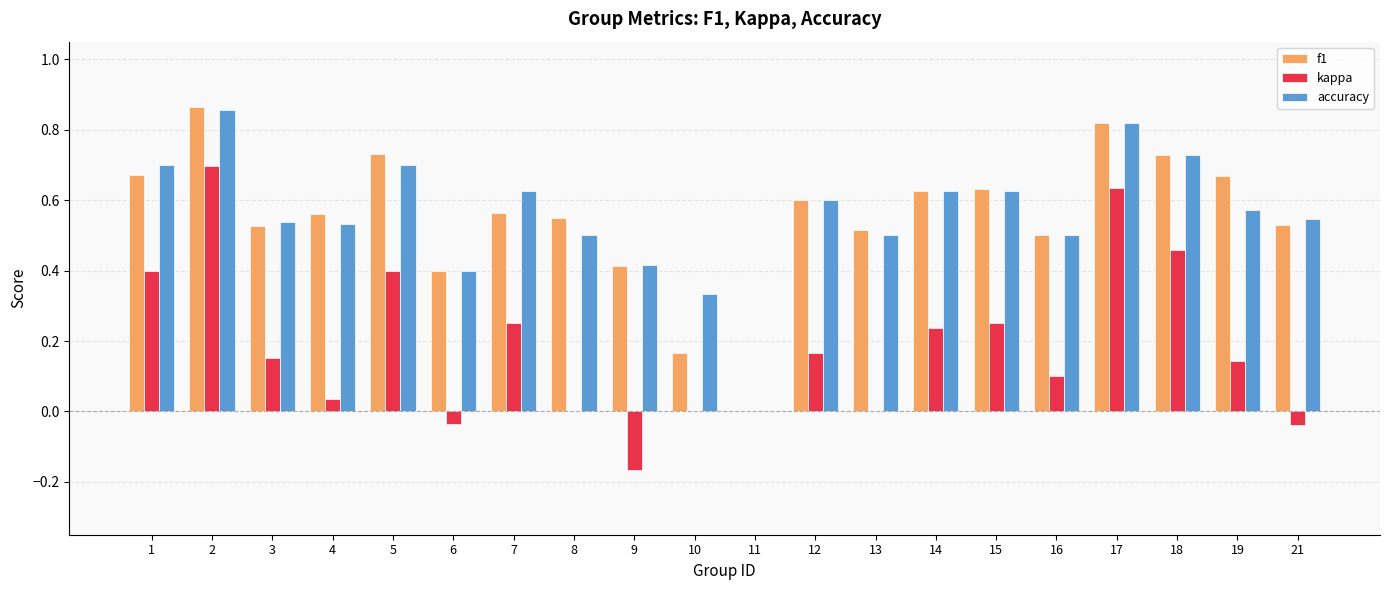

Is it true that accuracy equals 0.2 at 21?

False